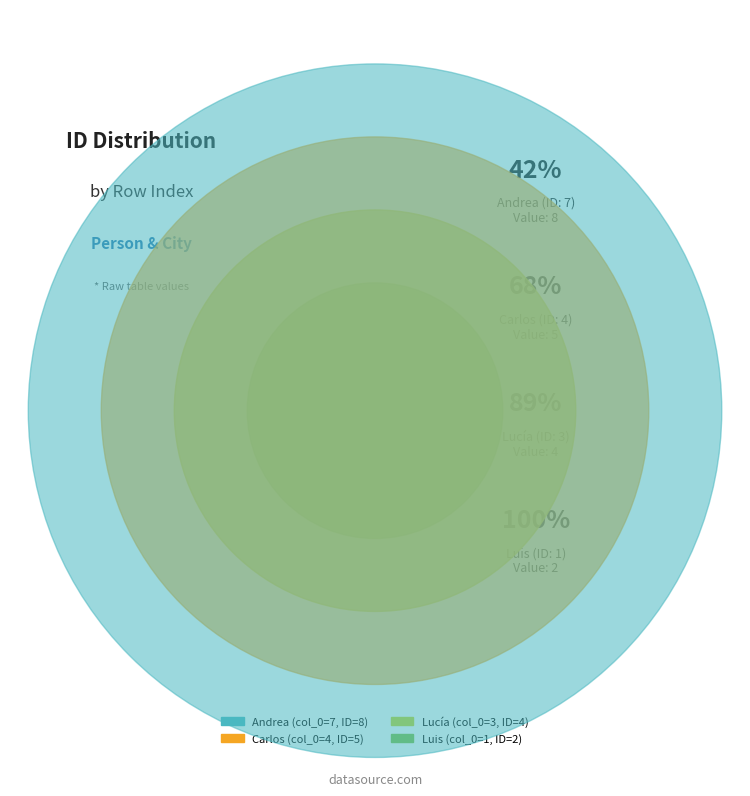

Do 3 and 7 together represent more than half of the pie?

Yes